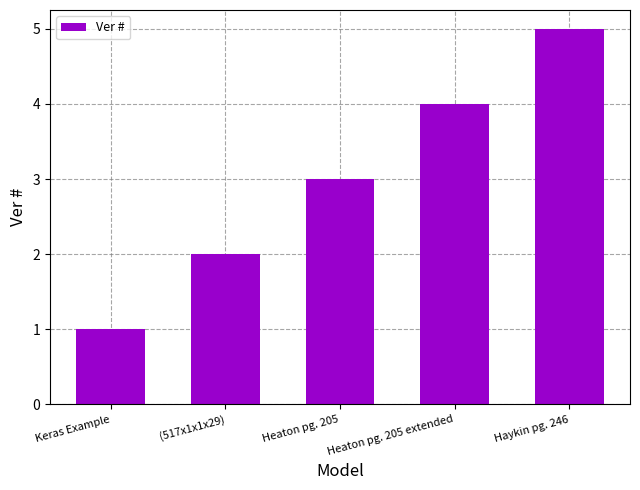

What is the greatest value displayed?

5